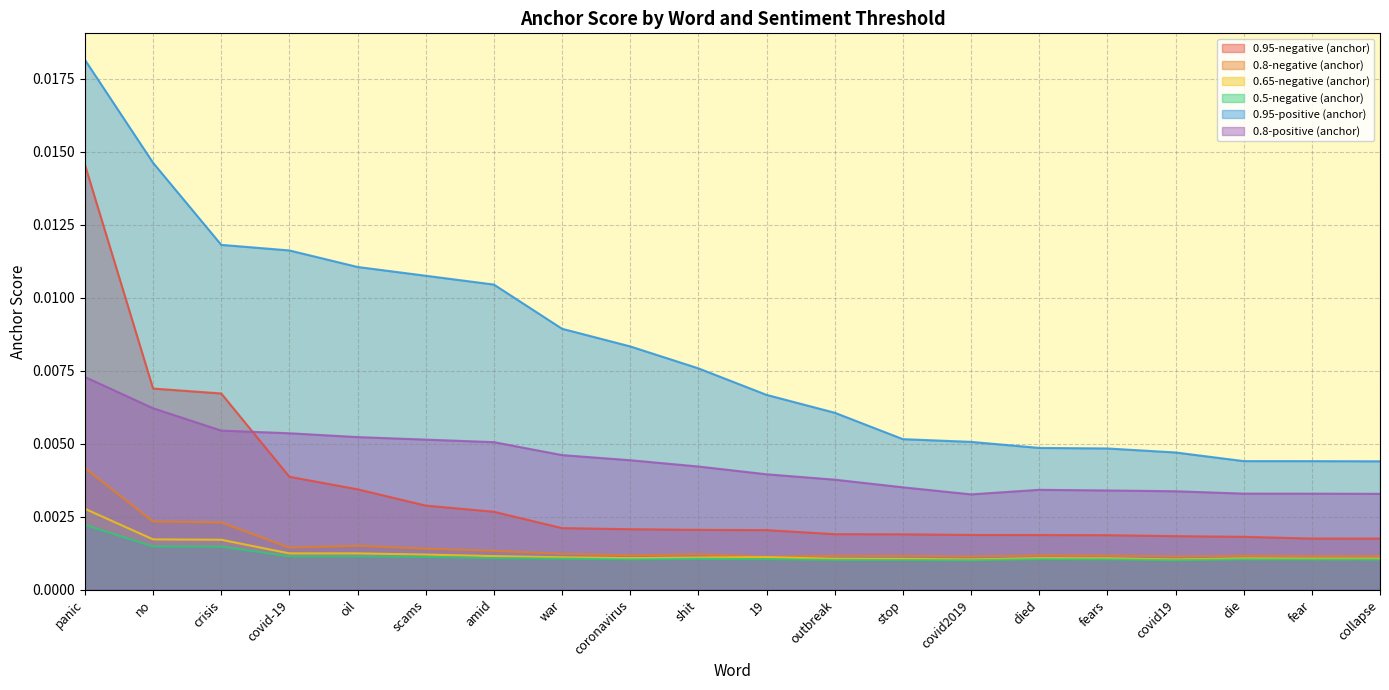

Which category has the highest value across all series?

panic